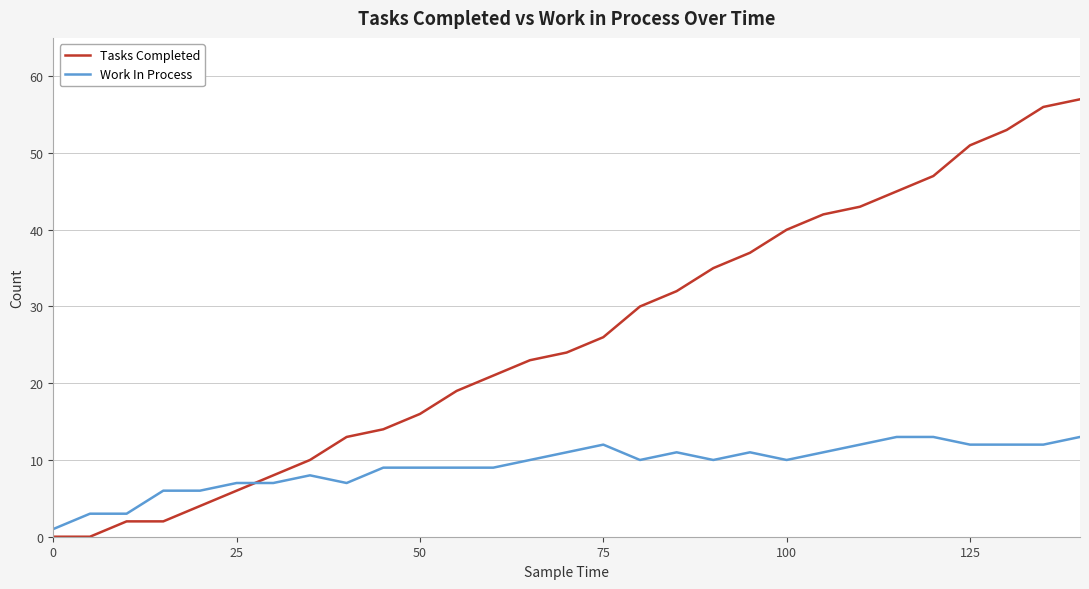

Reading left to right, list all the values displayed in this chart.

Tasks Completed: 0	0	2	2	4	6	8	10	13	14	16	19	21	23	24	26	30	32	35	37	40	42	43	45	47	51	53	56	57
Work In Process: 1	3	3	6	6	7	7	8	7	9	9	9	9	10	11	12	10	11	10	11	10	11	12	13	13	12	12	12	13